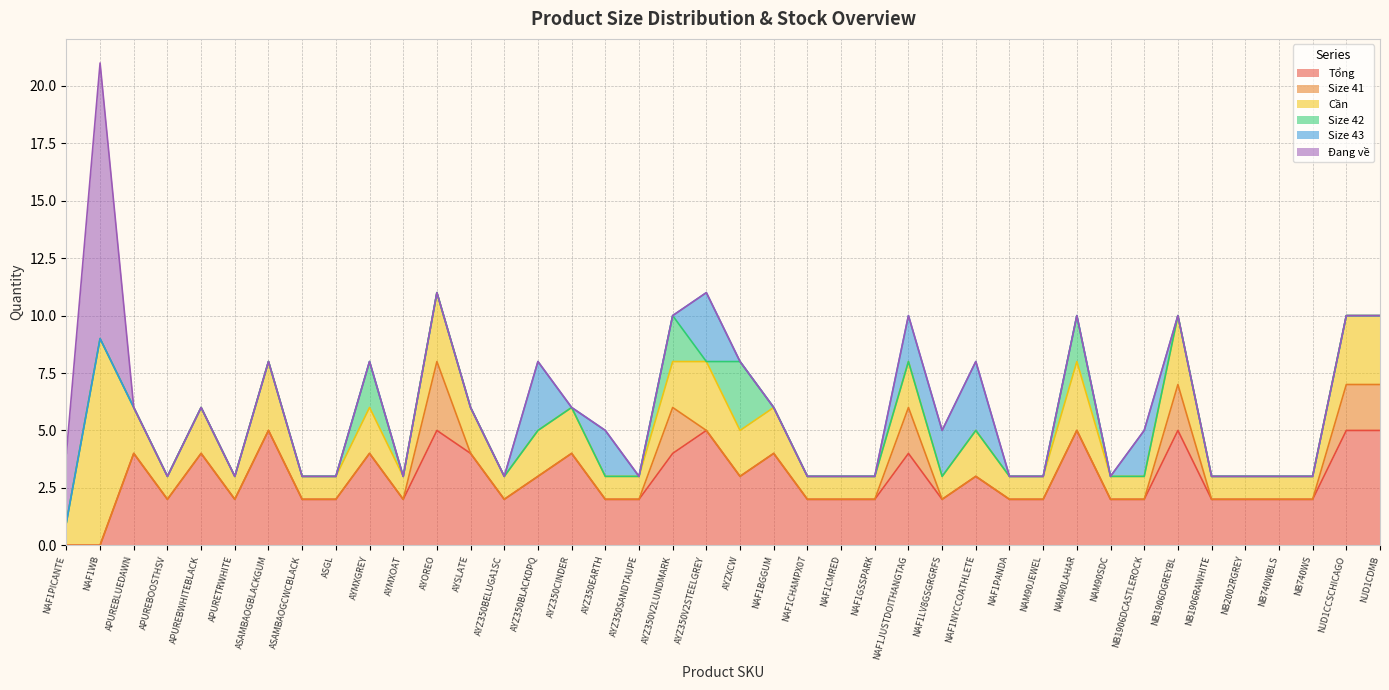

Which category has the highest value in the Cần series?

NAF1WB